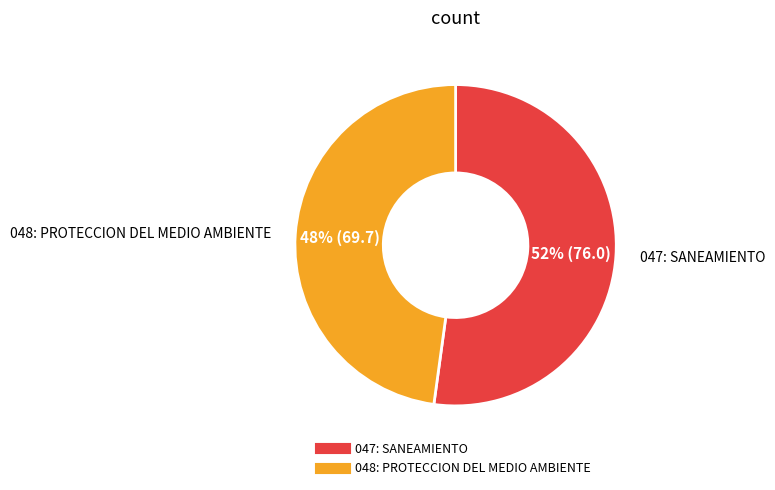

Do 048: PROTECCION DEL MEDIO AMBIENTE and 047: SANEAMIENTO together represent more than half of the pie?

Yes